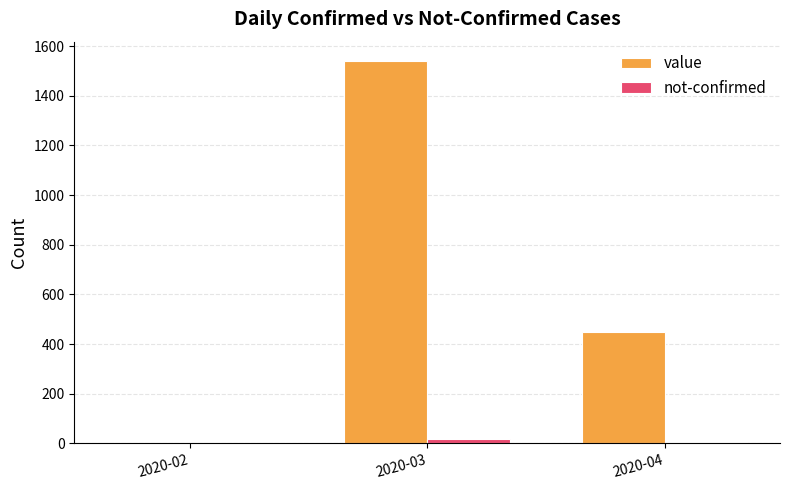

At which label does value reach its peak?

2020-03